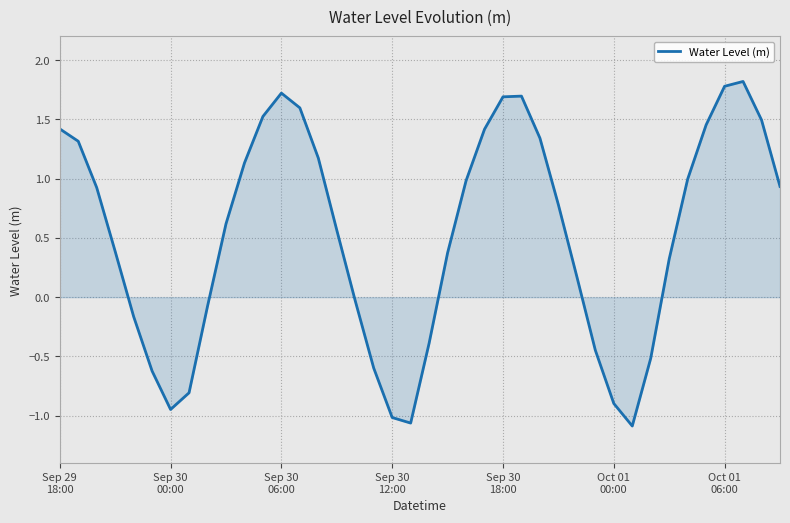

What is the difference between the maximum and minimum values?

2.9